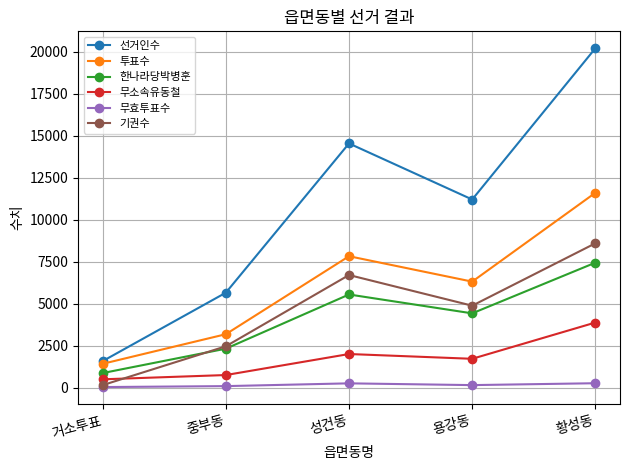

What is the value of the 한나라당박병훈 point at the 4th from the left?

4431